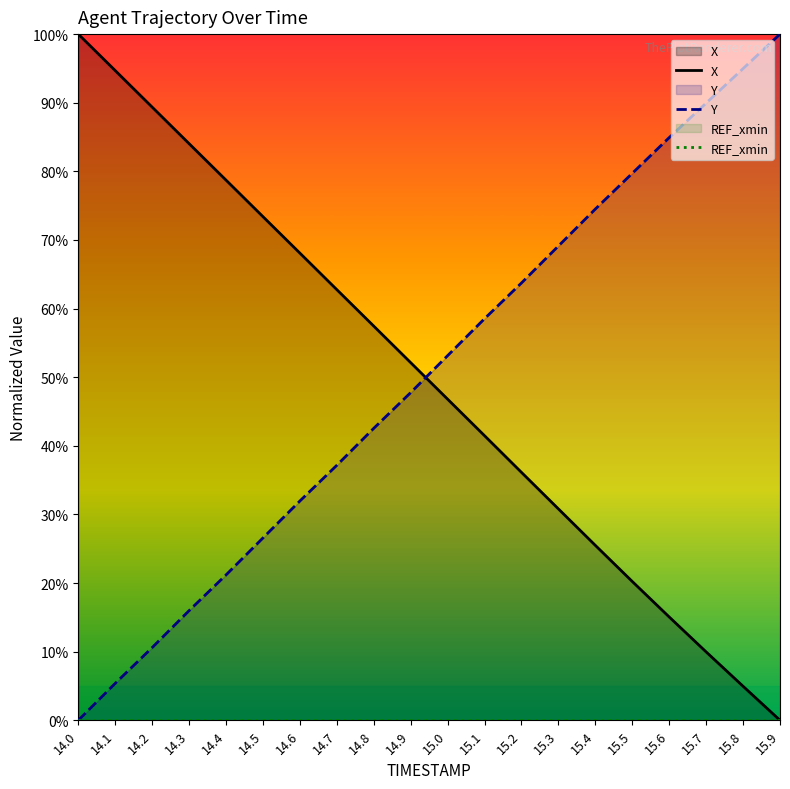

What is the average value of the Y series?

50.4